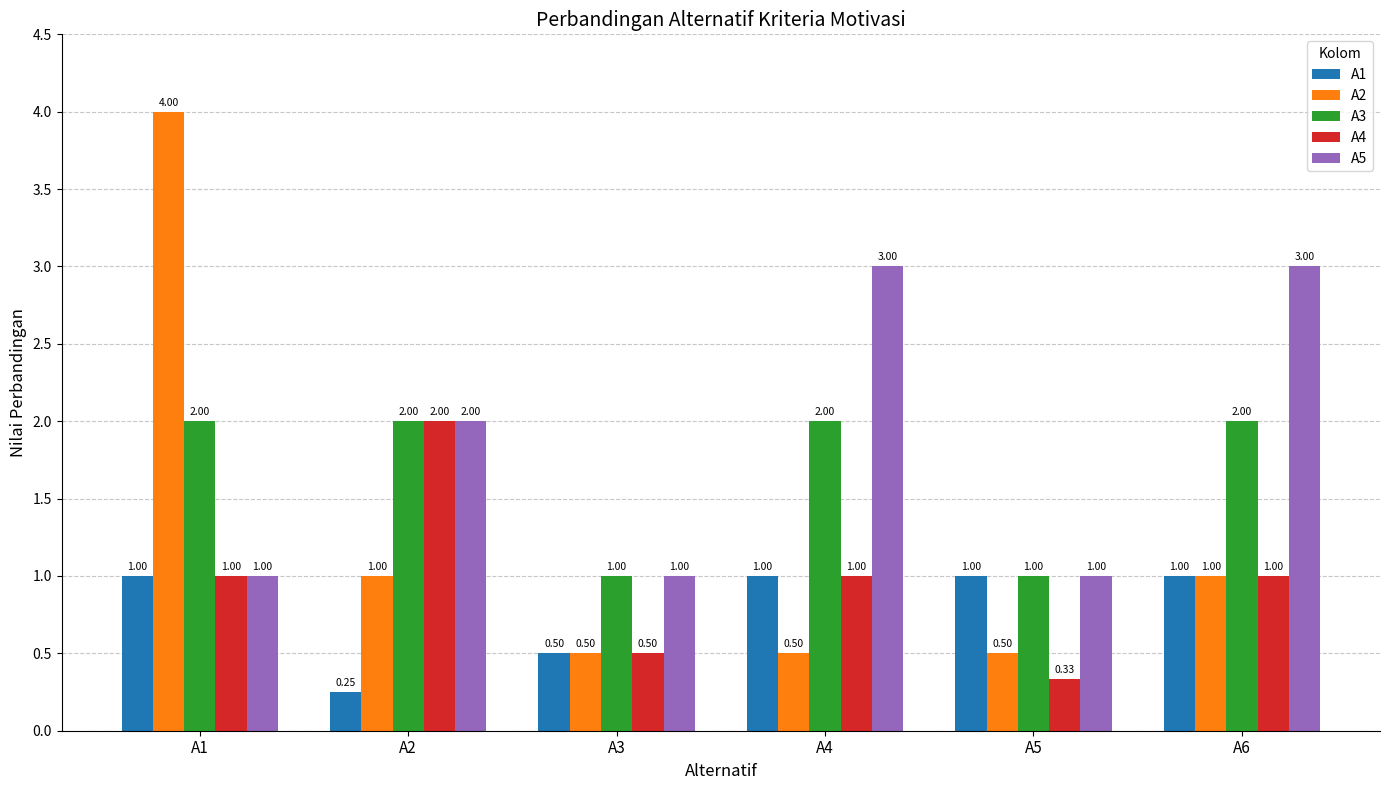

Which series has the largest total across all categories?

A5